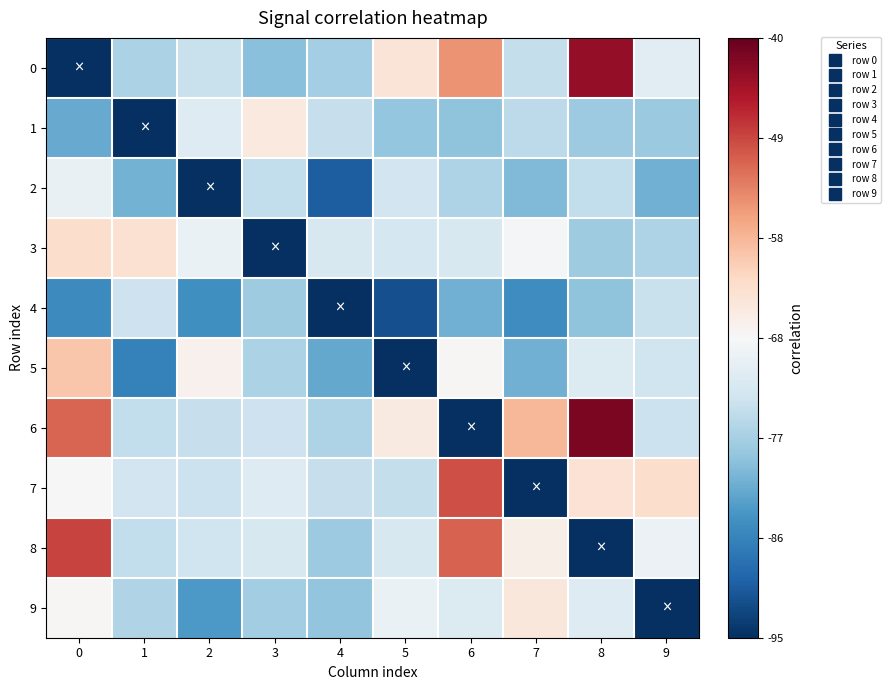

Between 4 and 8, which series saw the biggest shift?

6